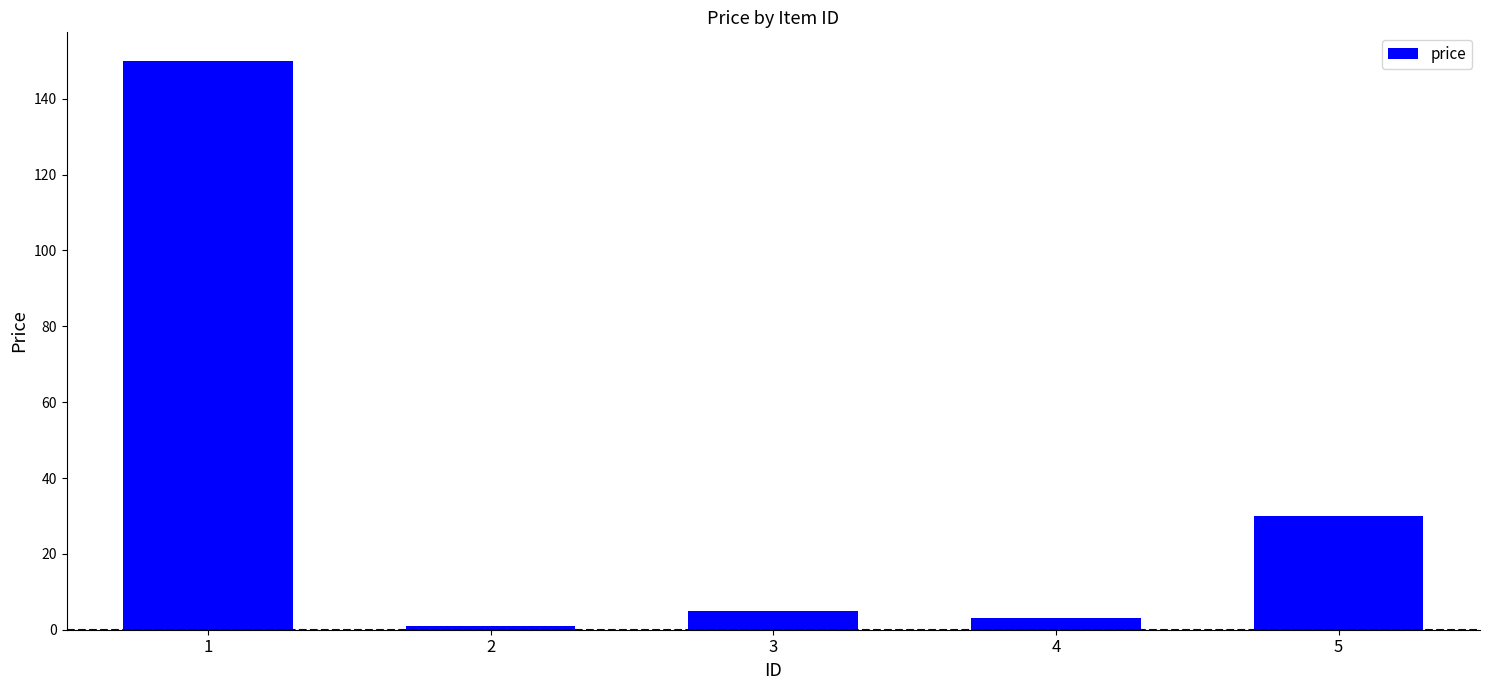

What is the change in value from 1 to 5?

-120